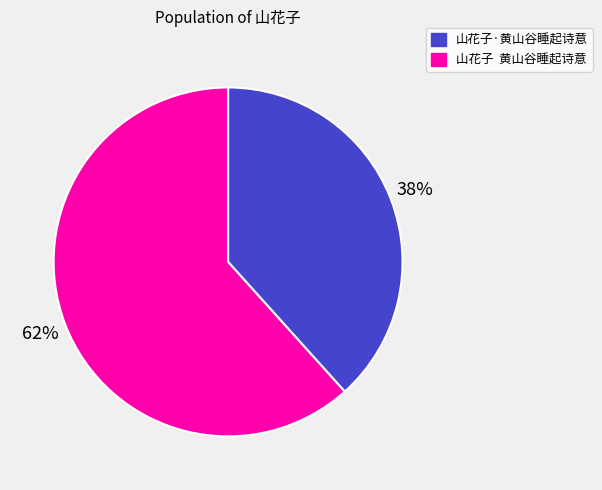

How many segments does this pie chart have?

2